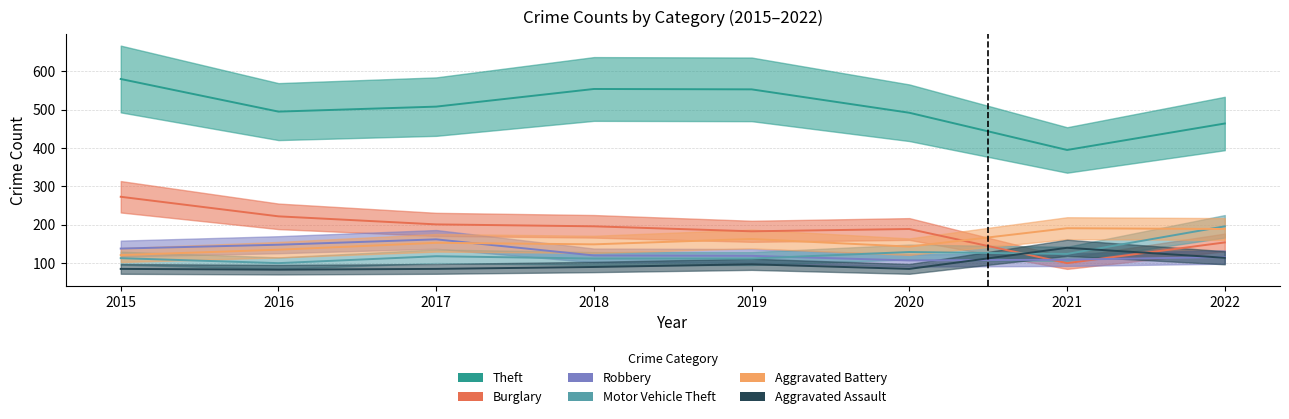

Which has a higher value, 2017 or 2021?

2017